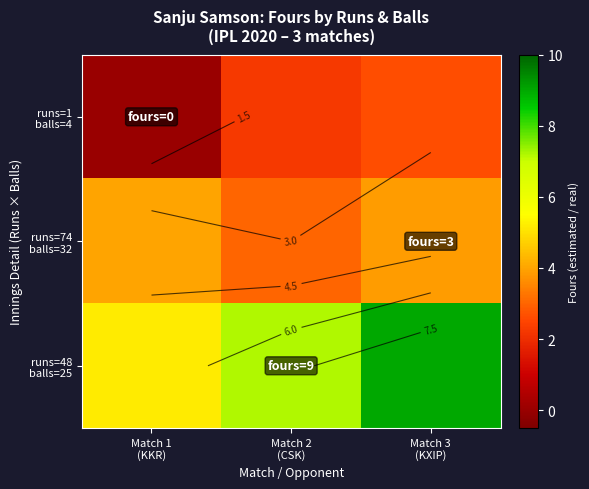

What is the average value of the runs=1 balls=4 series?

1.6